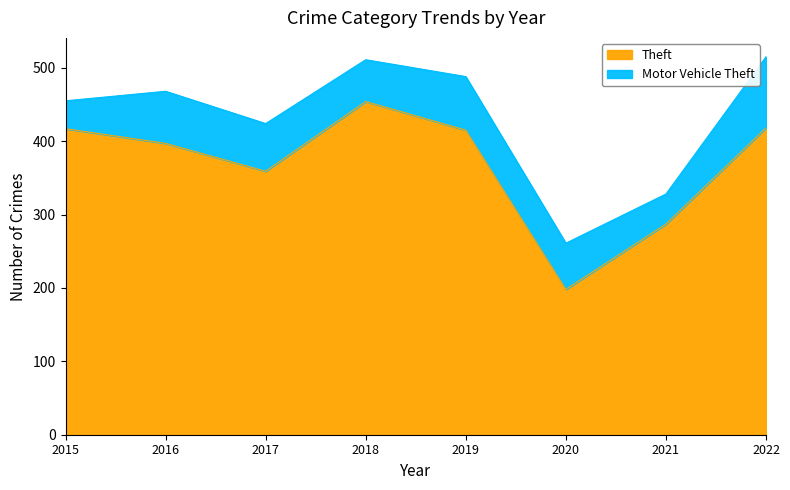

Reading left to right, extract all data points from this chart.

417	397	359	454	415	198	287	418